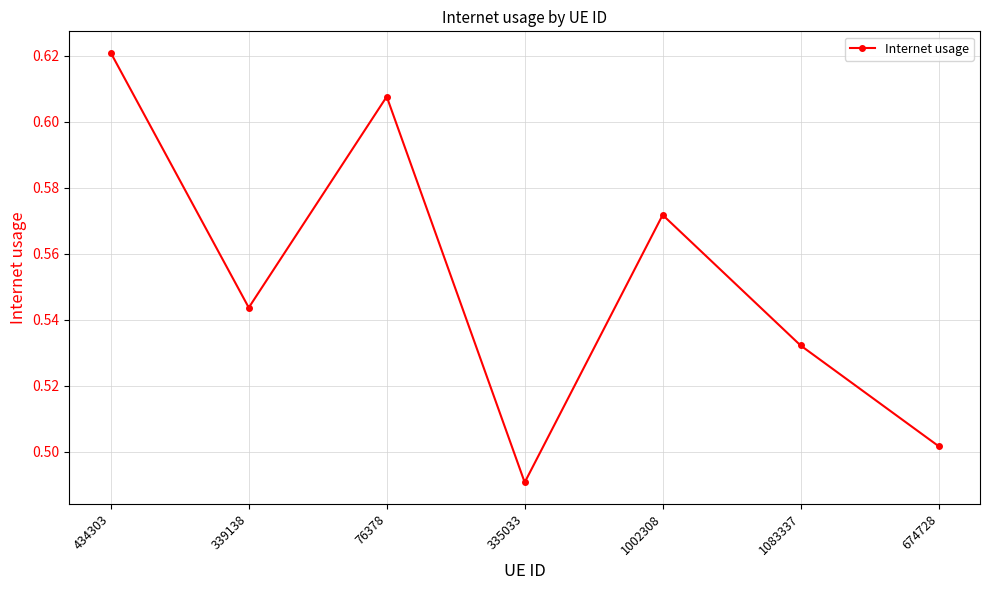

True or false: there are more than 2 points higher than both neighbors.

False